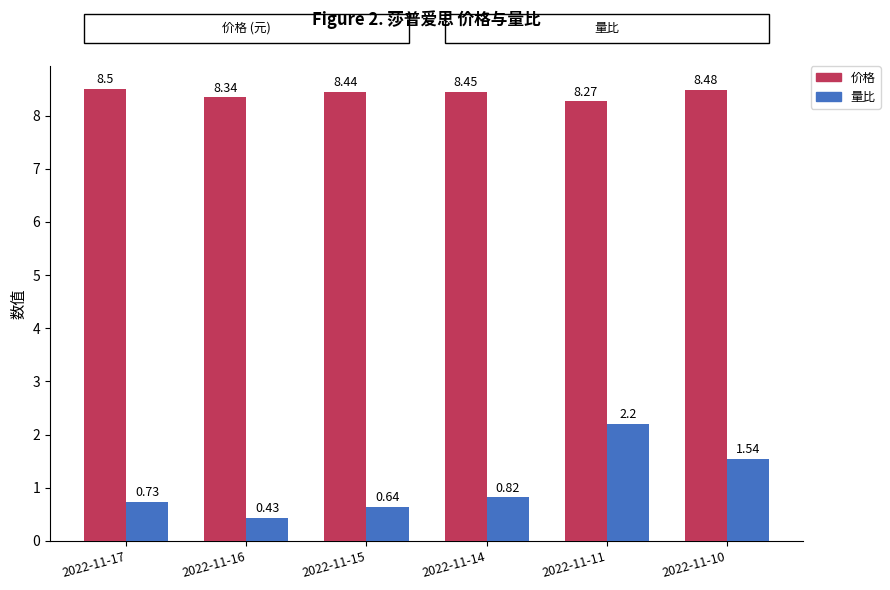

Is it true that 价格 equals 8.4 at 2022-11-15?

True